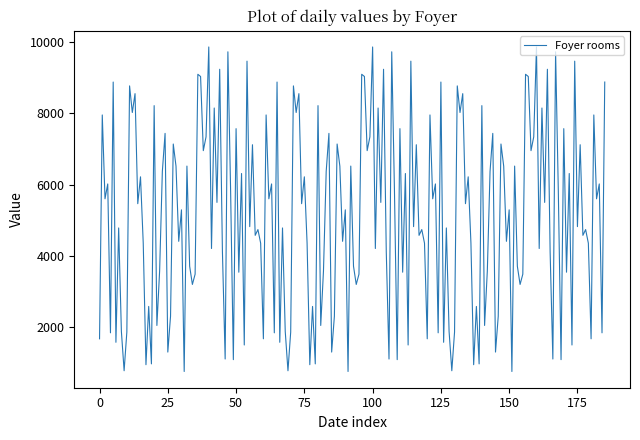

How many lines are shown in the chart?

1